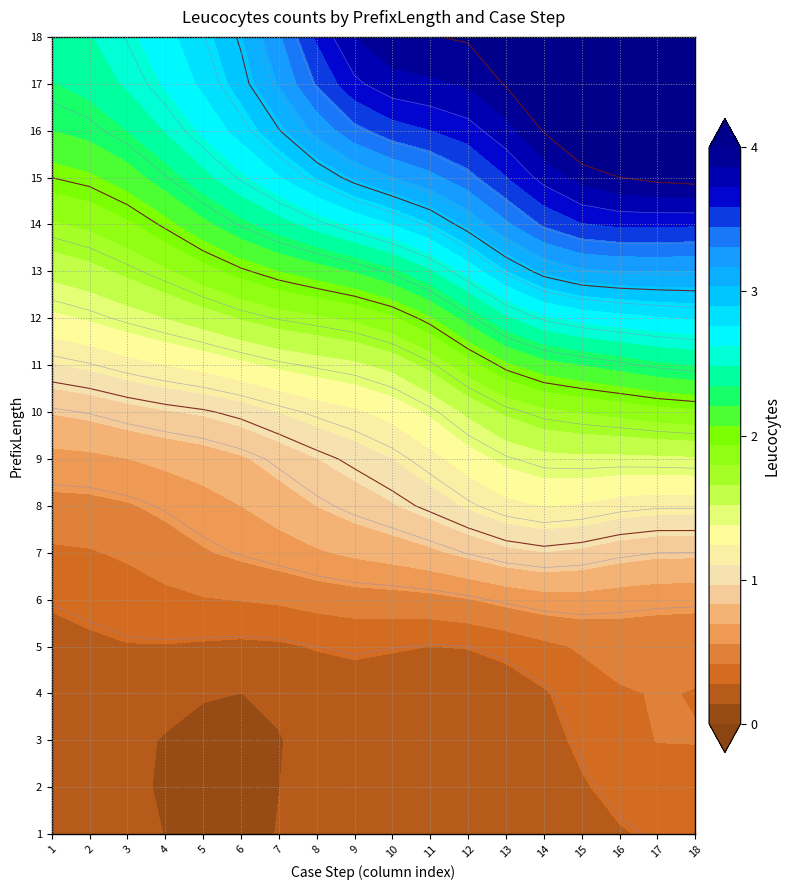

The value of 9 at 8 is 1. True or false?

True